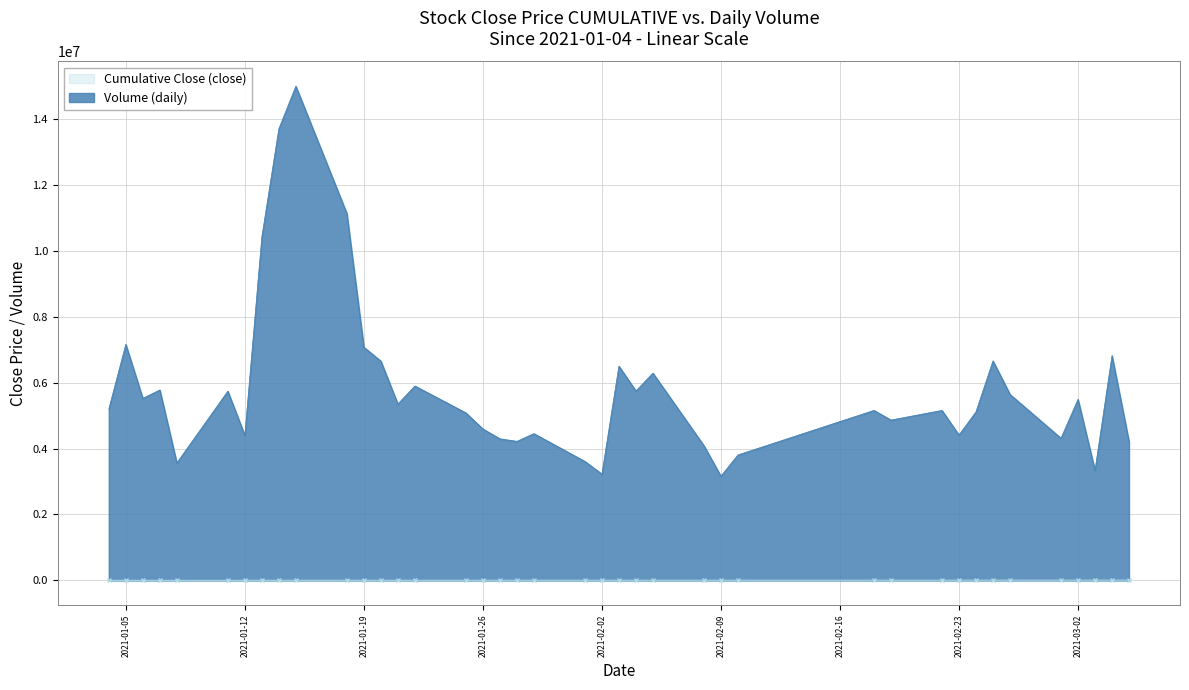

What is the maximum value for Volume (daily)?

14989425.0